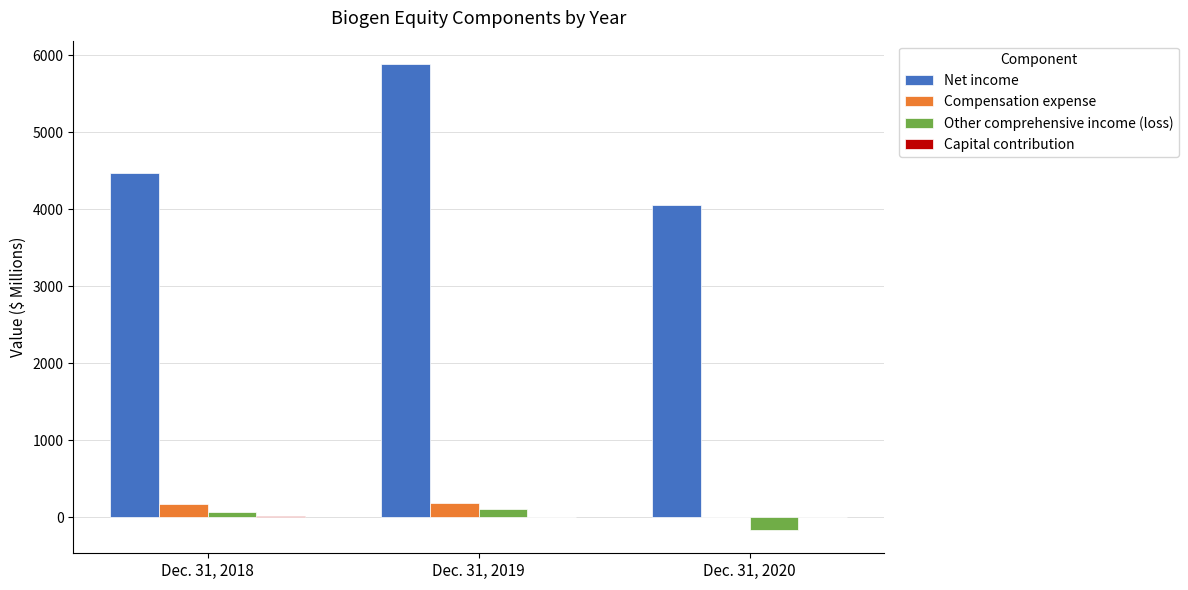

What is the sum of the Compensation expense values at Dec. 31, 2020 and Dec. 31, 2019?

191.2